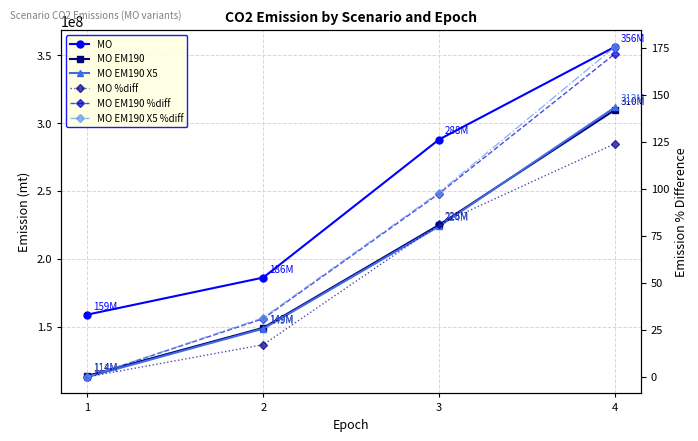

Which has a higher value, 4 or 3?

4